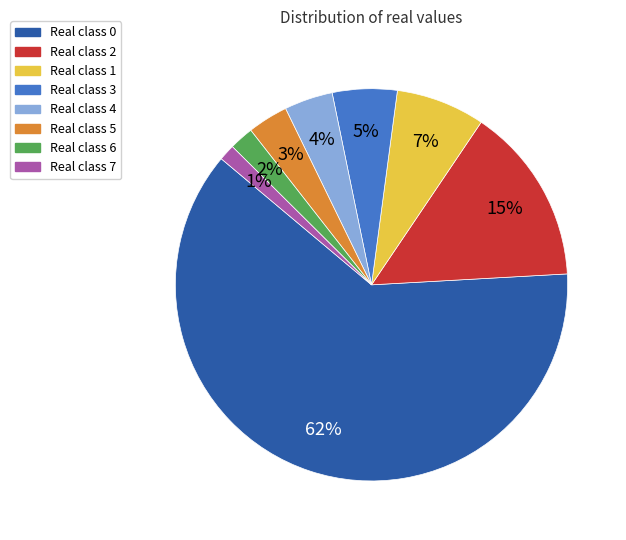

To the nearest percent, what is the average slice percentage?

12%